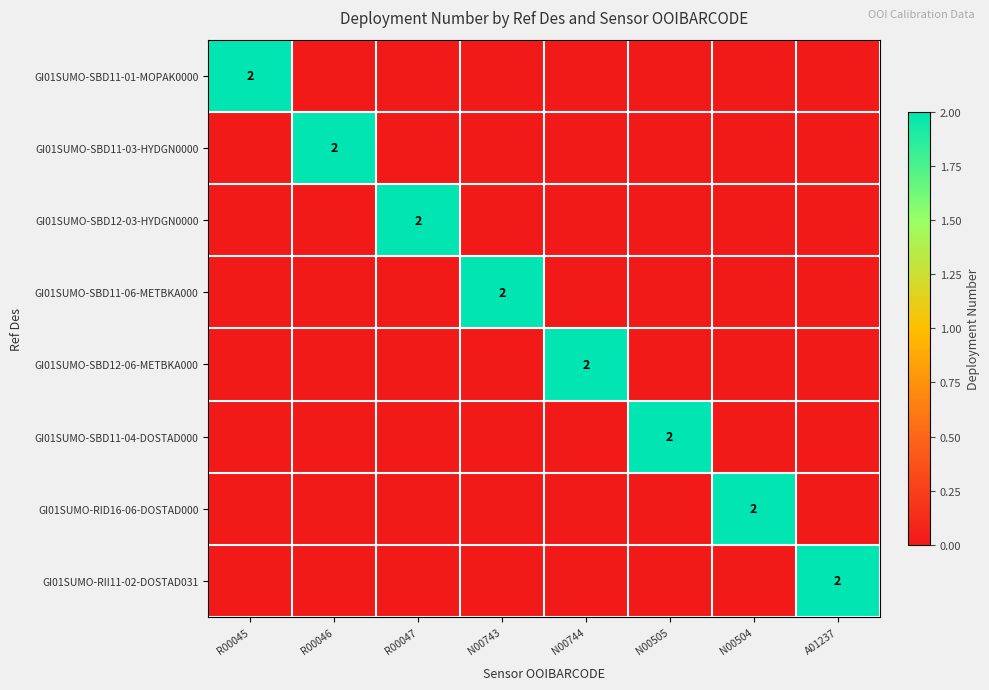

True or false: GI01SUMO-RID16-06-DOSTAD000 has a value of 2 at N00504.

True